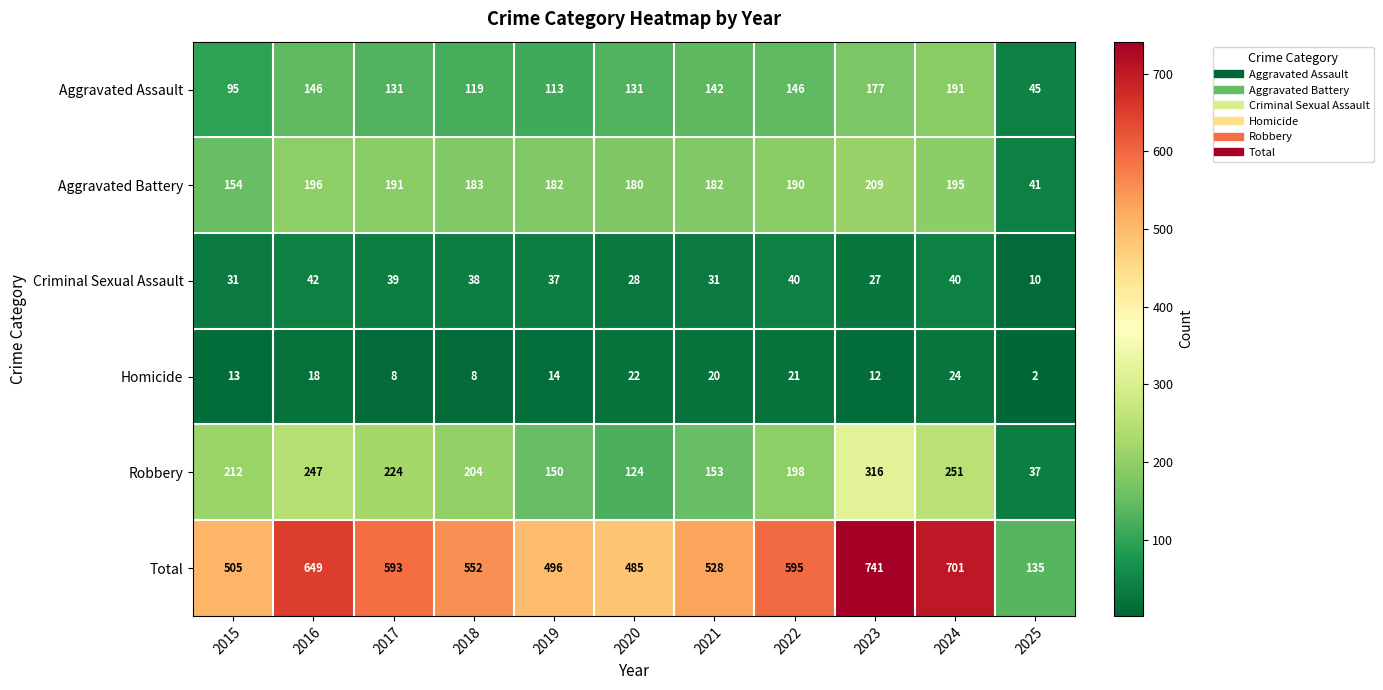

Is it true that Aggravated Battery equals 87 at 2024?

False